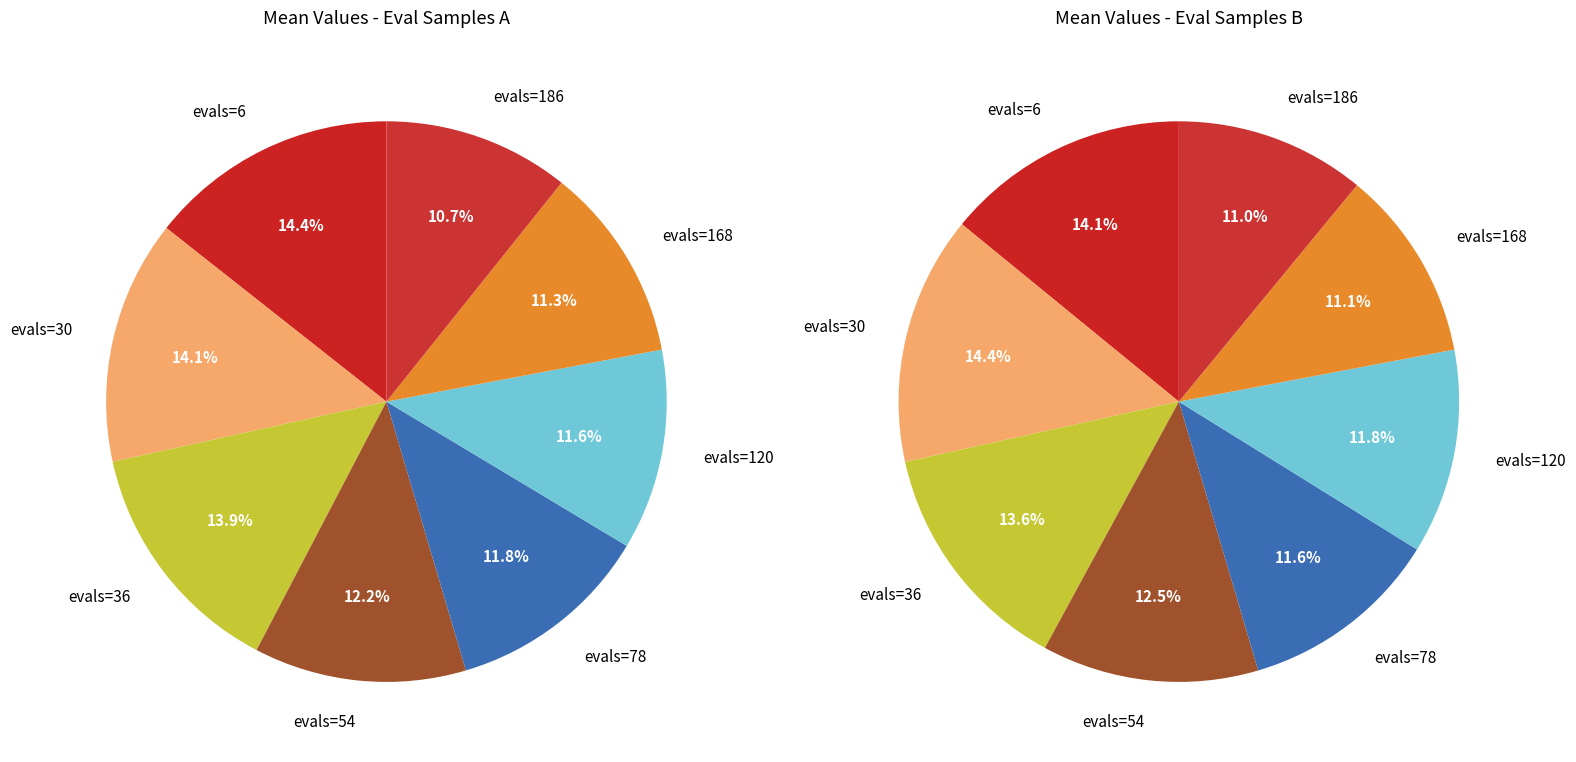

Count the number of slices in the pie.

8